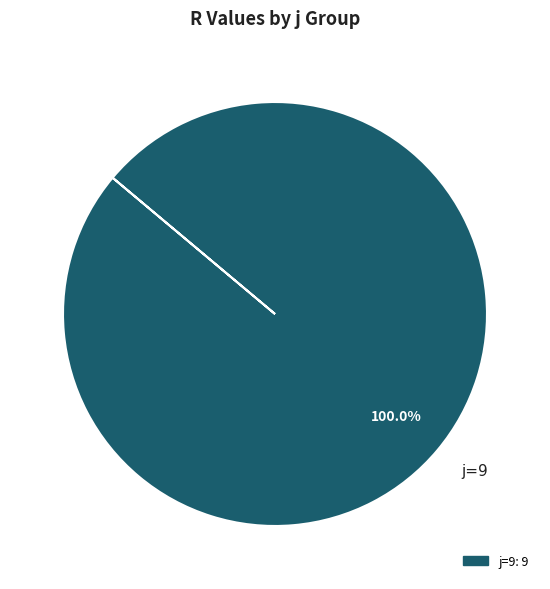

True or false: j=9 accounts for 100% of the total.

True